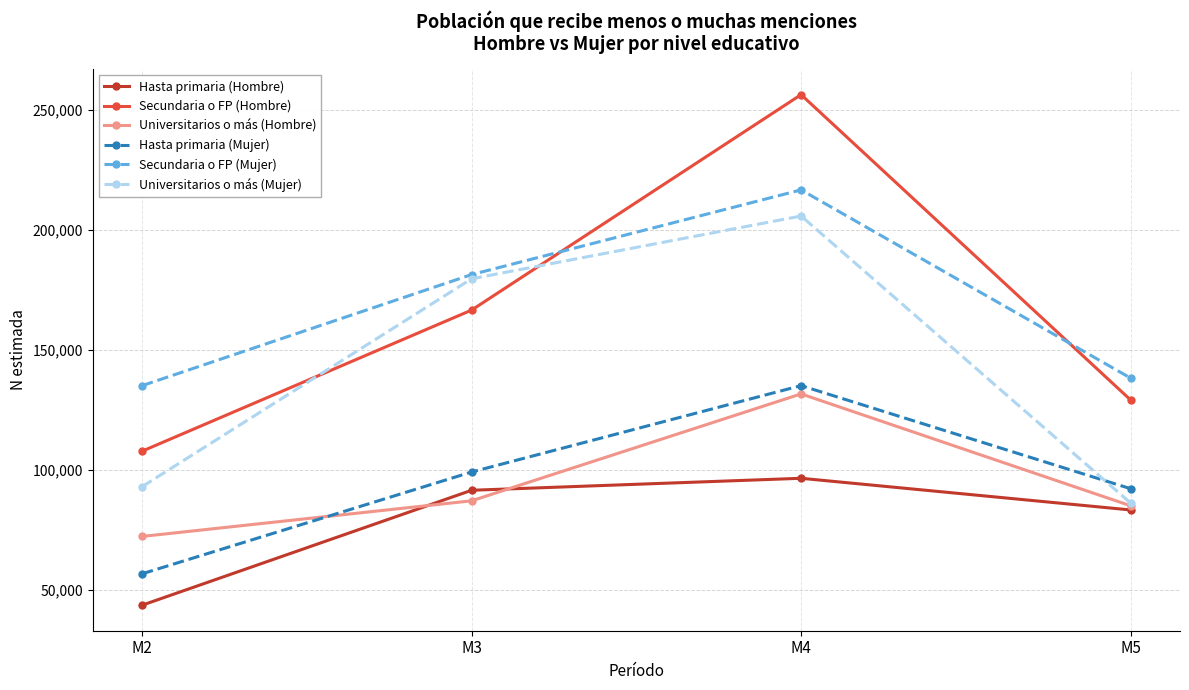

Between which two adjacent categories do Hasta primaria (Mujer) and Universitarios o más (Mujer) first intersect?

M4 and M5